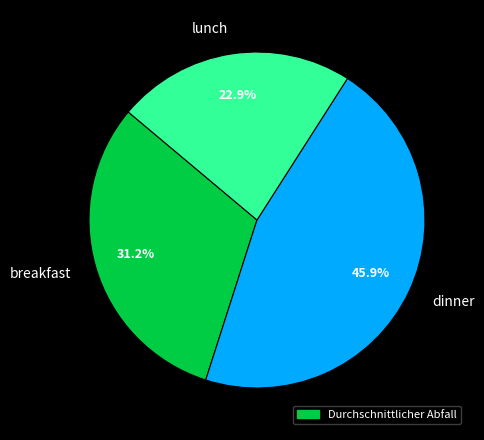

What is the total percentage of lunch and dinner?

68.8%